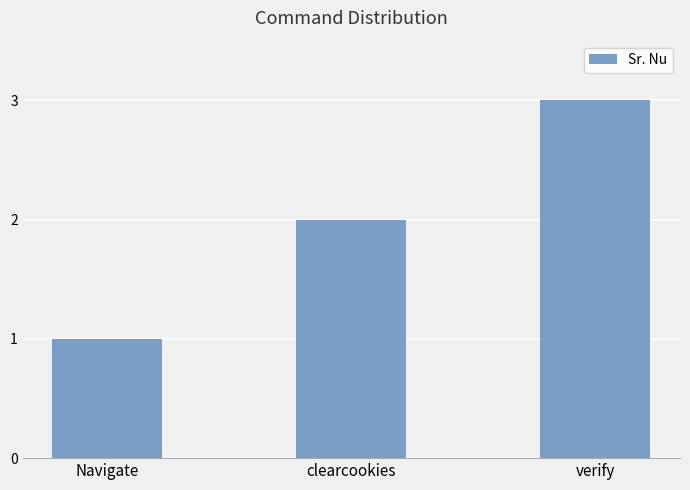

How many bars are there in total?

3